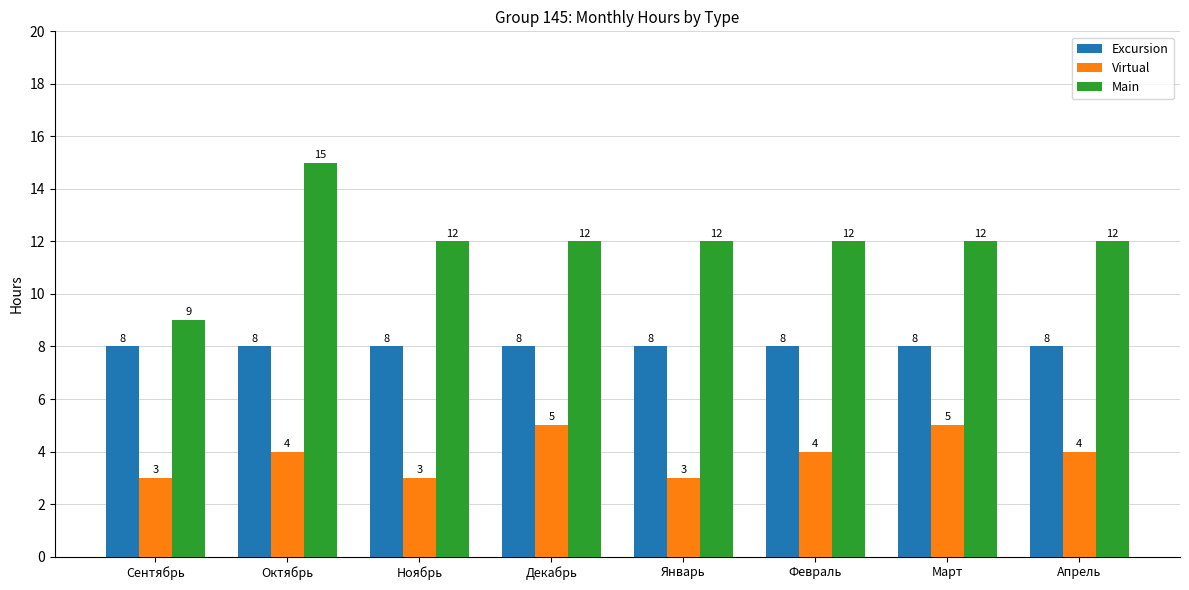

Count the Virtual values in the range 3 to 5.

8